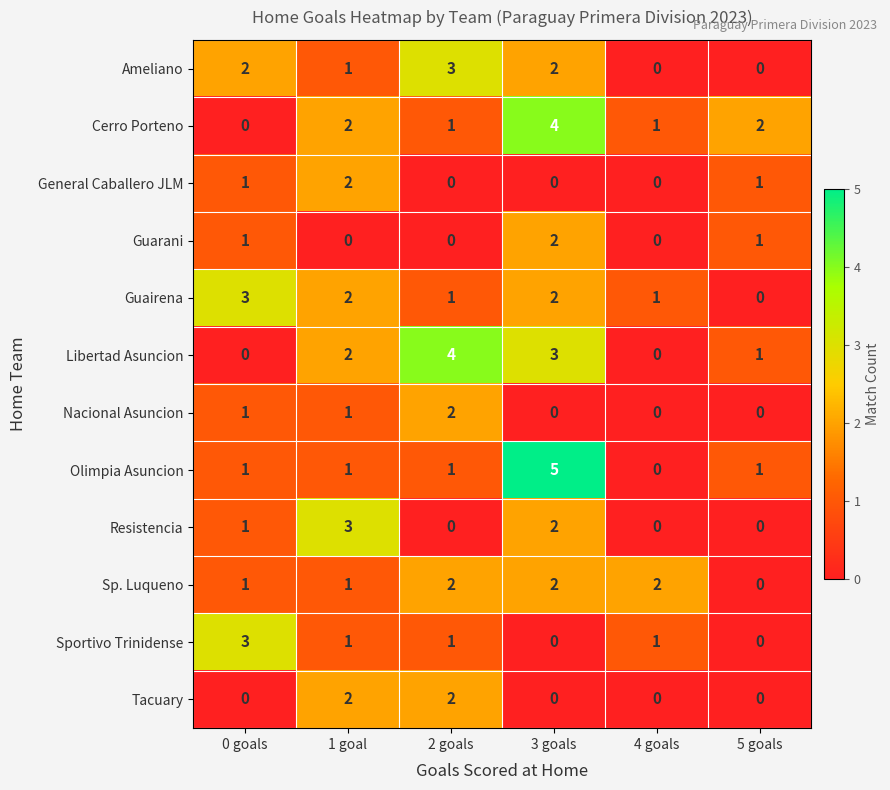

Count the number of categories in the chart.

6